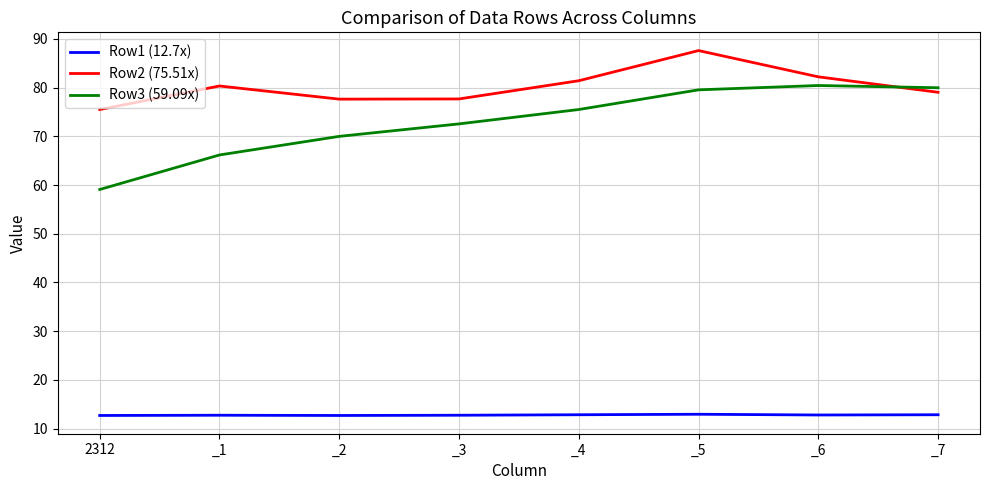

True or false: Row3 (59.09x) and Row1 (12.7x) cross at least once.

False